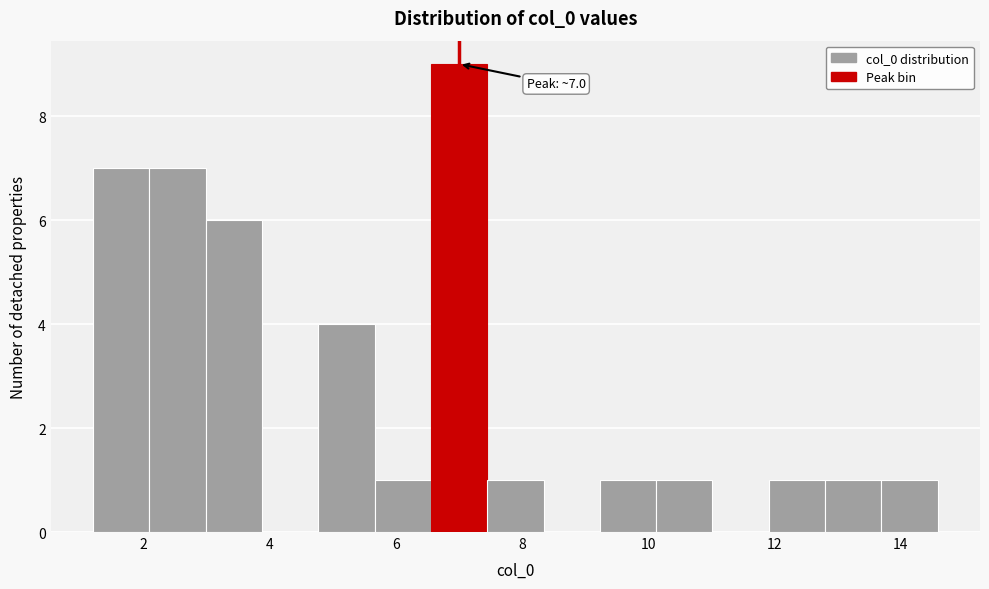

Over which range of the x-axis is the bar tallest?

6.6 to 7.4